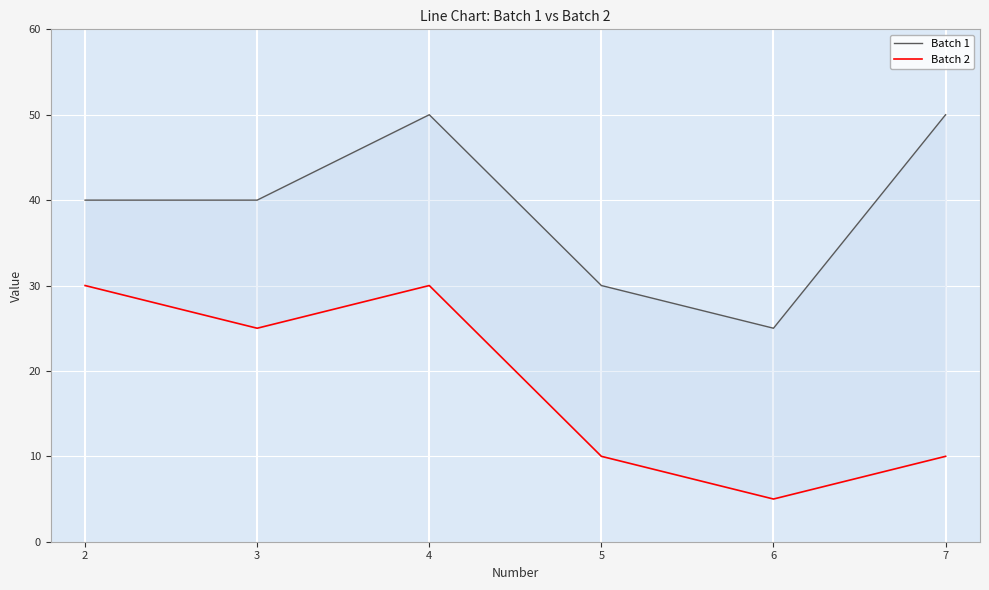

Reading right to left, what are all the values shown in this chart?

Batch 1: 7=50	6=25	5=30	4=50	3=40	2=40
Batch 2: 7=10	6=5	5=10	4=30	3=25	2=30